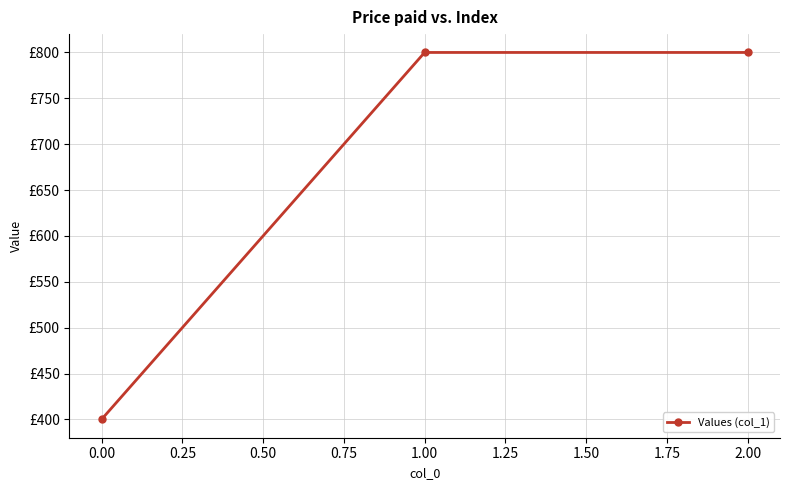

Does the chart have visible grid lines?

Yes